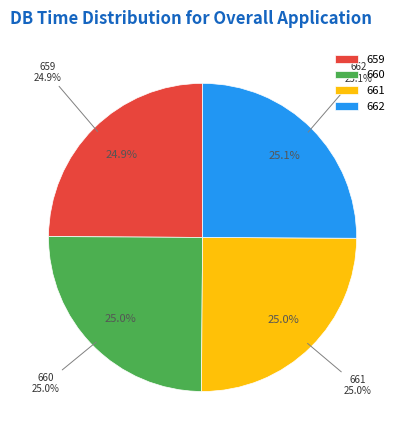

Rank the categories by value from highest to lowest.

662, 661, 660, 659